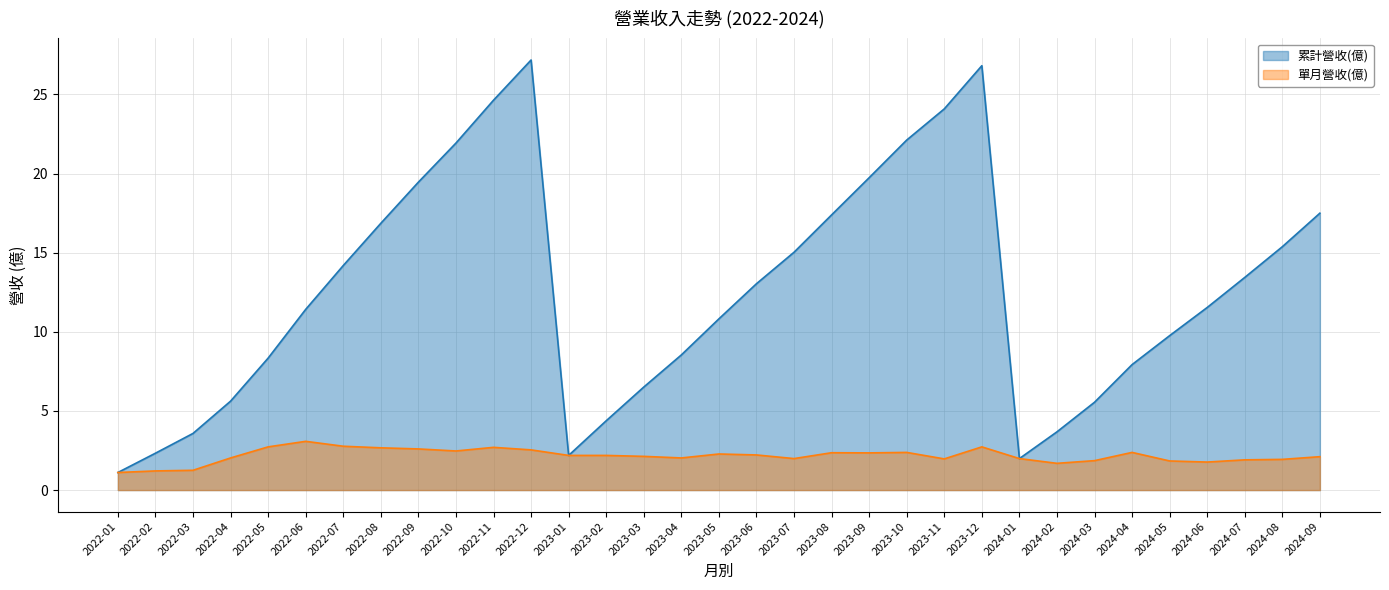

What is the difference between the maximum and minimum values in the 單月營收(億) series?

2.0